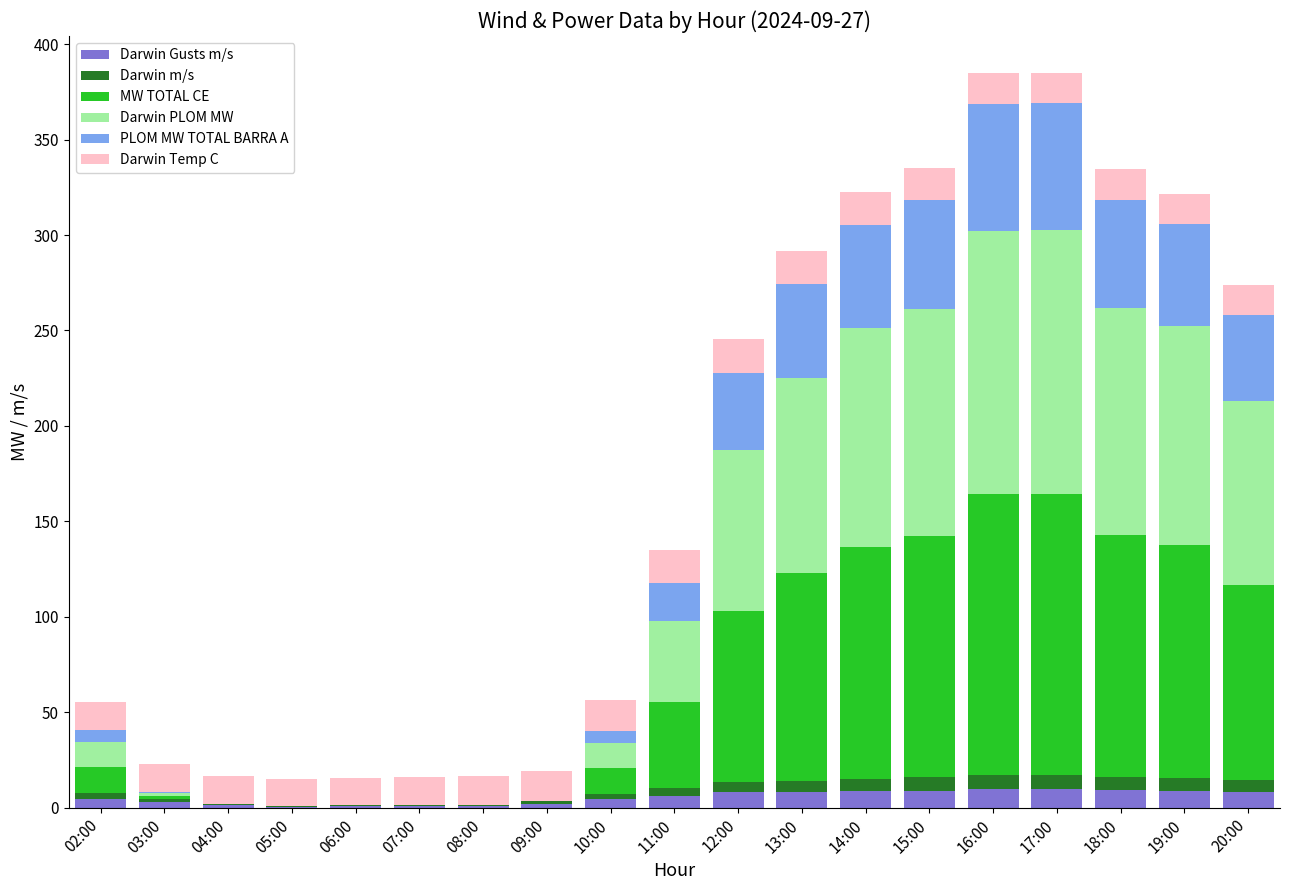

Is it true that Darwin Gusts m/s equals 0.8 at 06:00?

True